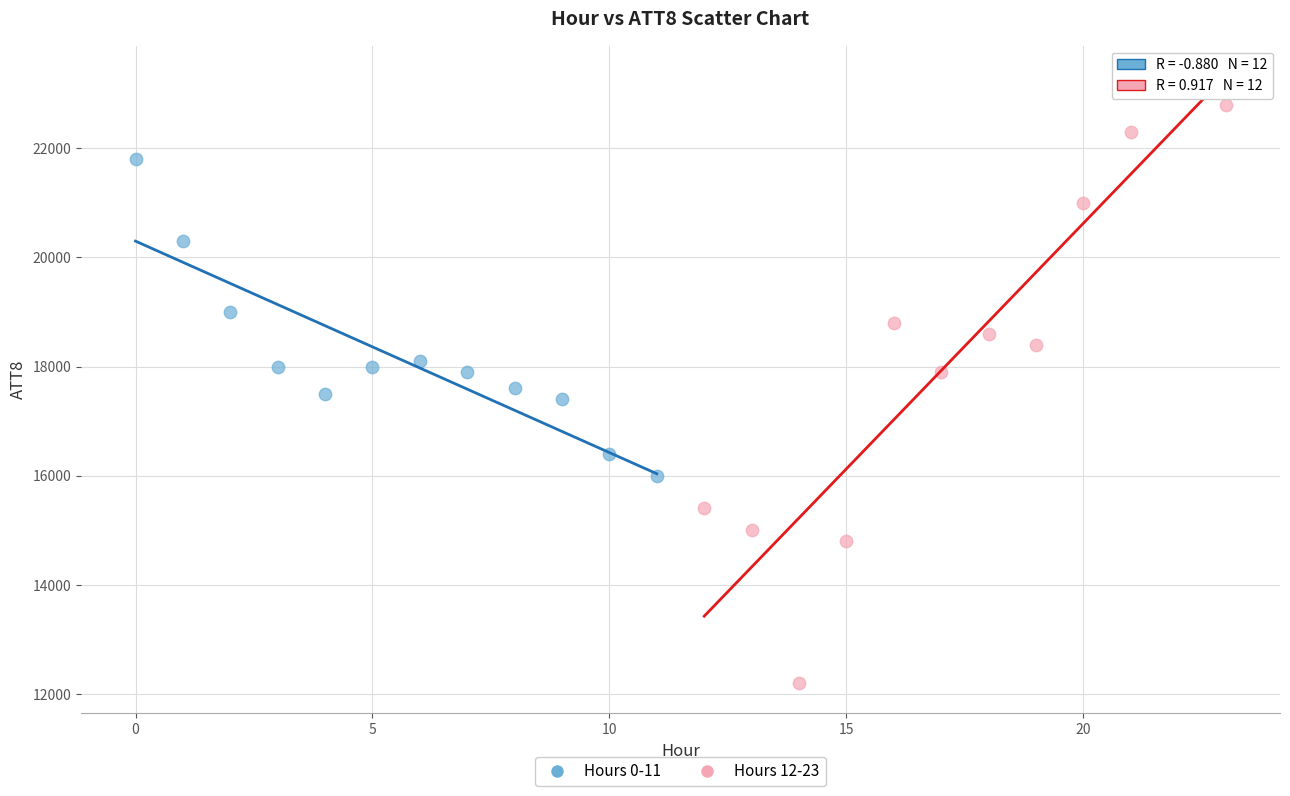

Which series contains the highest Y value?

Hours 12-23